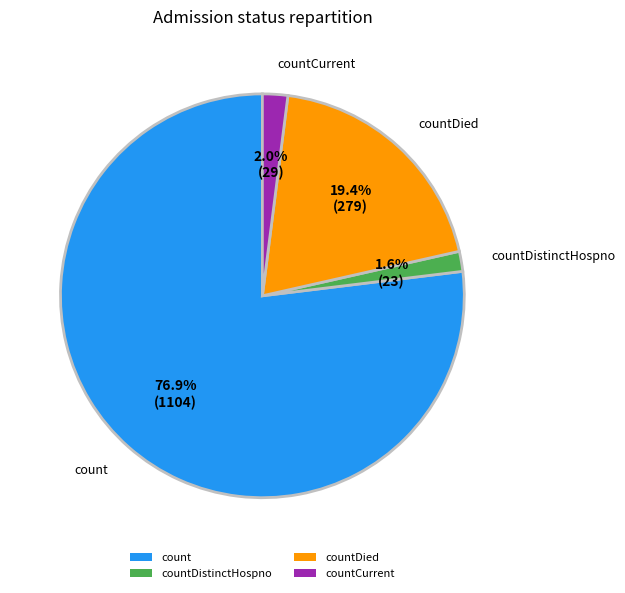

Combined, do countDistinctHospno and countCurrent account for over 50%?

No